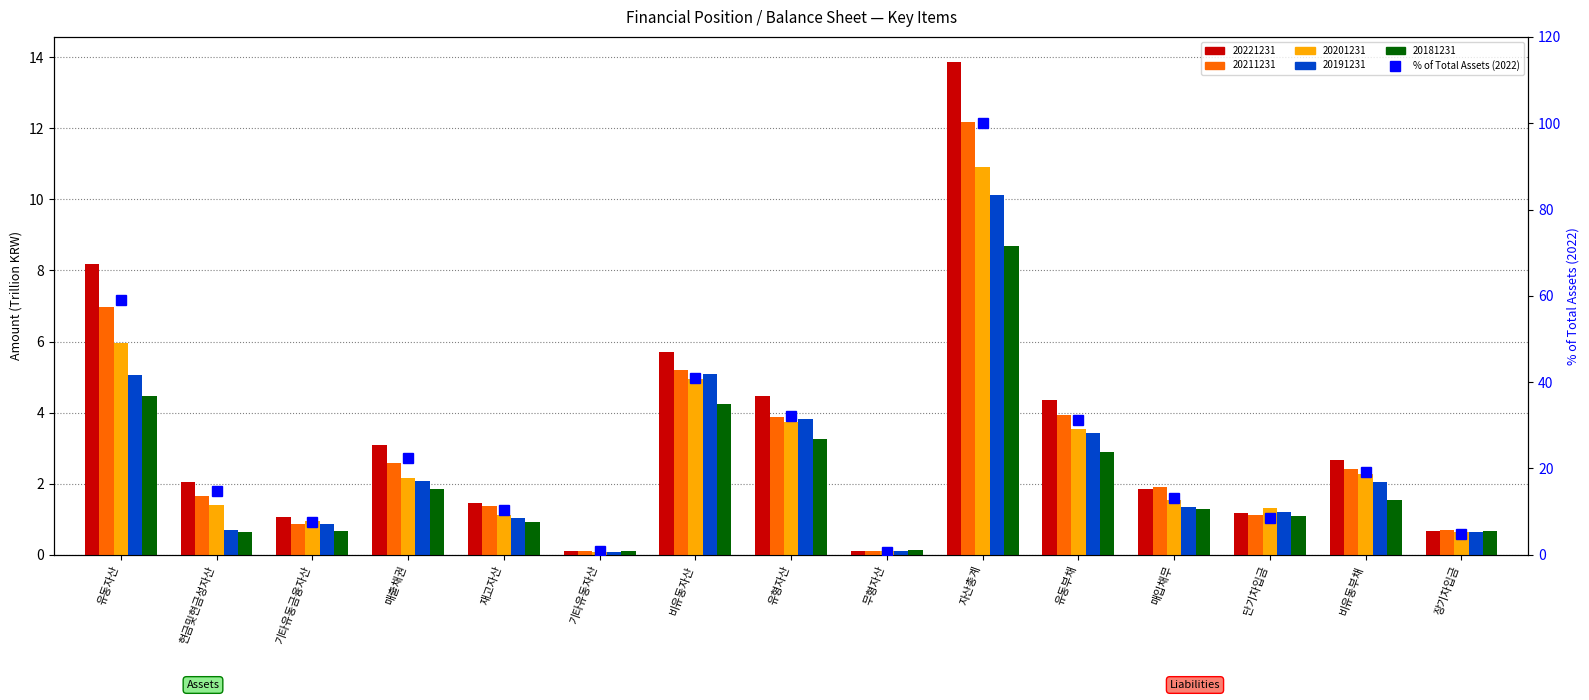

Reading left to right, what are all the values shown in this chart?

유동자산=59.0	현금및현금성자산=14.8	기타유동금융자산=7.6	매출채권=22.4	재고자산=10.5	기타유동자산=0.8	비유동자산=41.0	유형자산=32.2	무형자산=0.8	자산총계=100.0	유동부채=31.3	매입채무=13.3	단기차입금=8.5	비유동부채=19.1	장기차입금=4.8